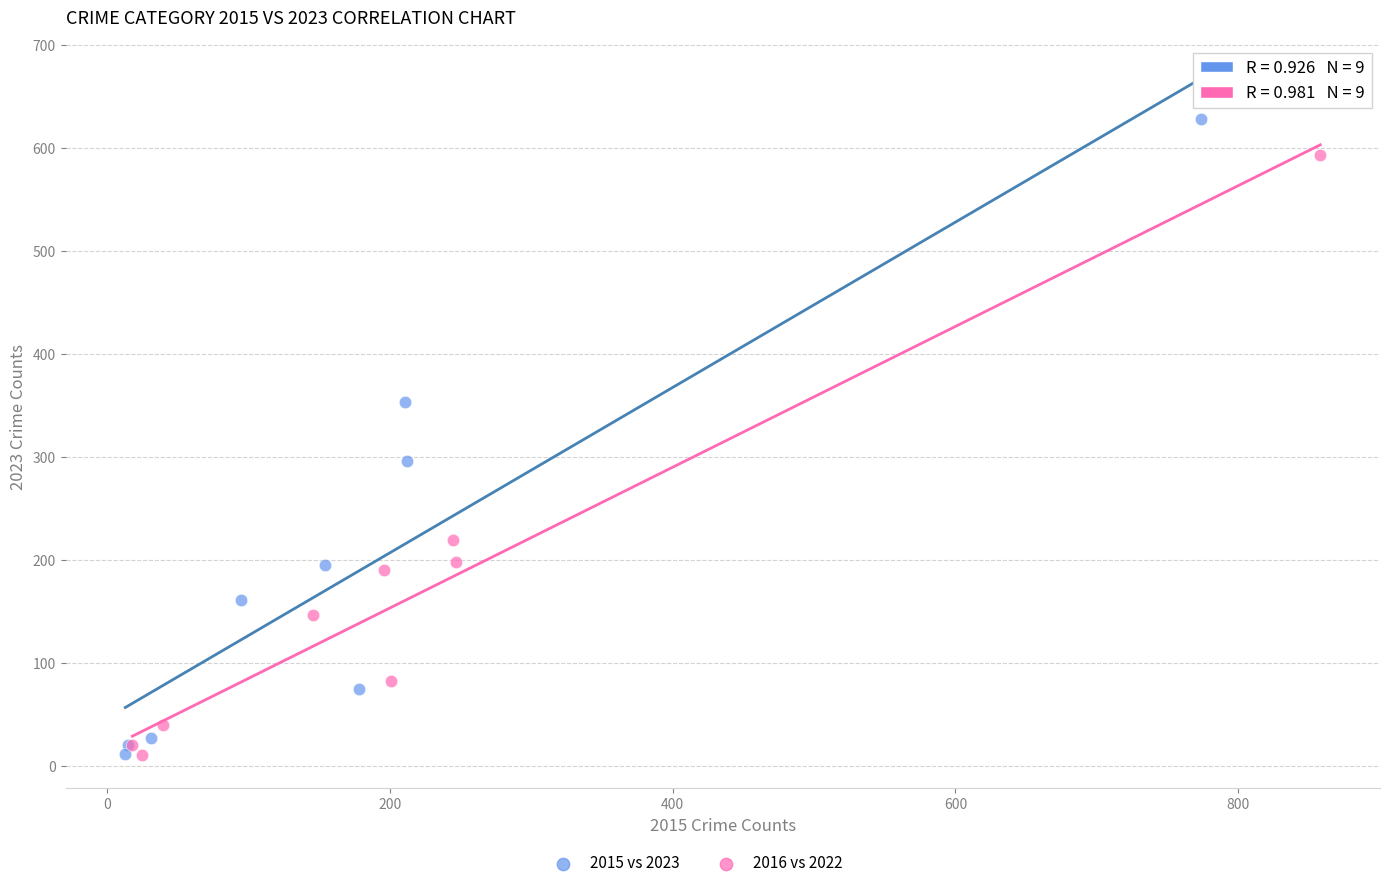

Which series reaches the maximum Y coordinate?

2015 vs 2023